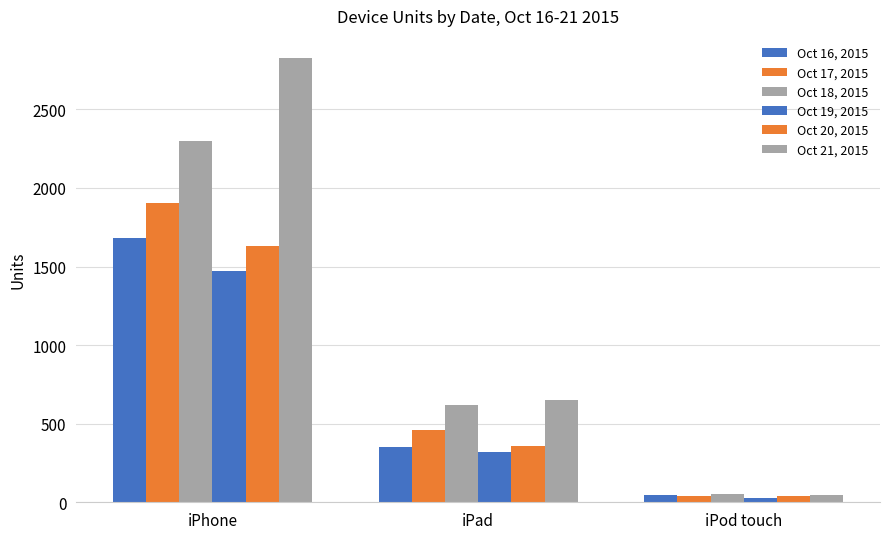

List the series in order of their peak value, lowest first.

Oct 19, 2015, Oct 20, 2015, Oct 16, 2015, Oct 17, 2015, Oct 18, 2015, Oct 21, 2015